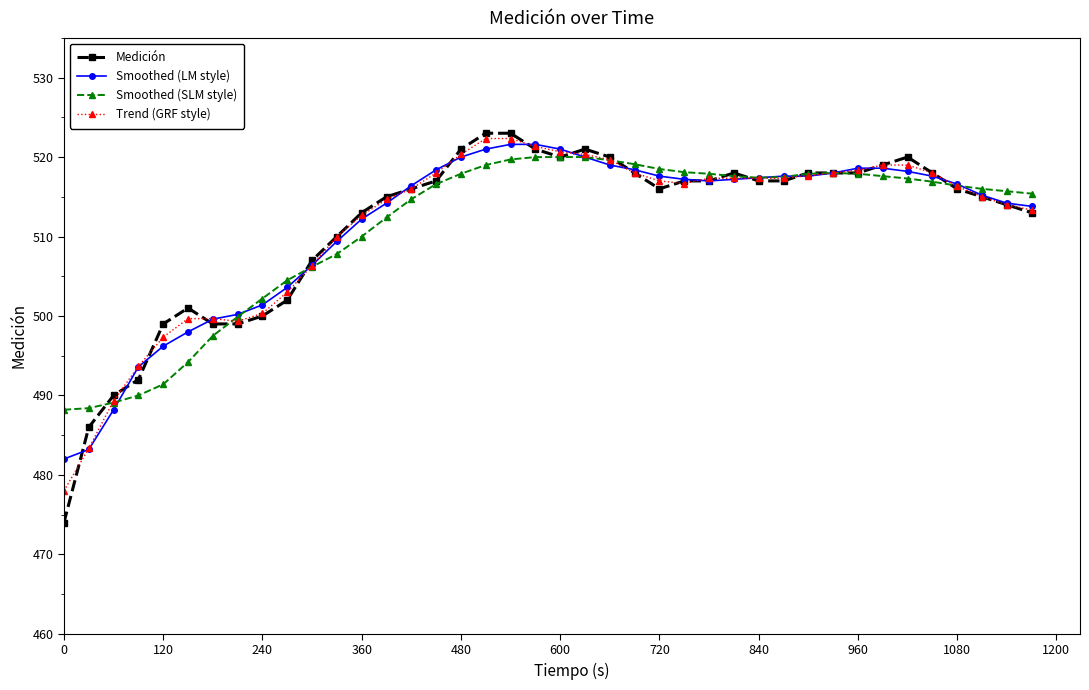

What is the sum of all Trend (GRF style) values?

20458.0